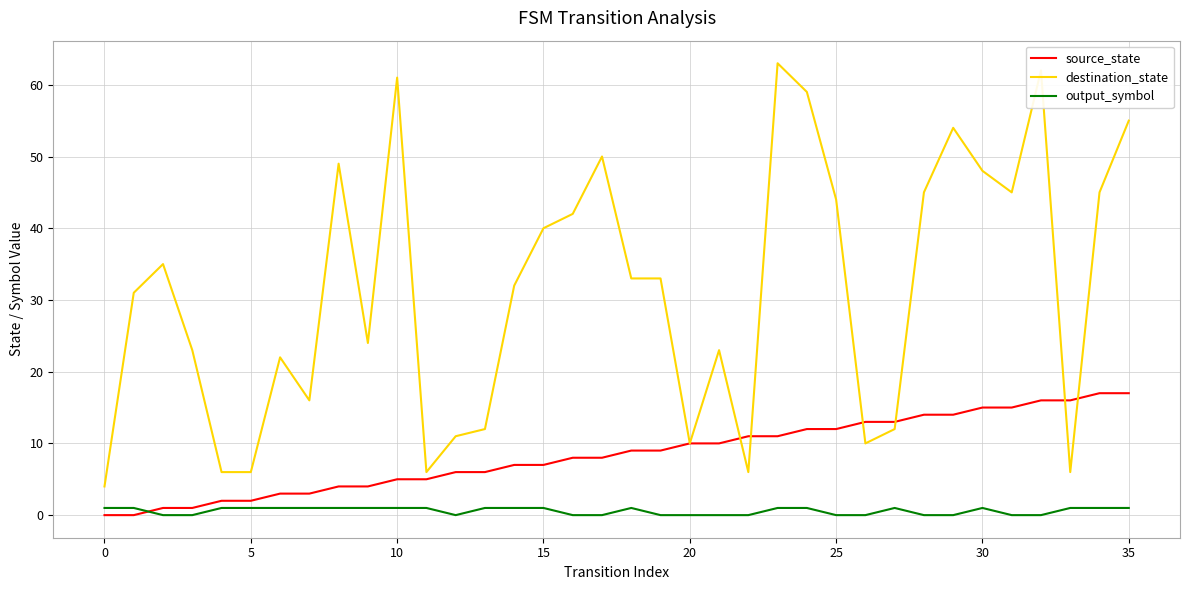

Rank the series by their maximum value, from lowest to highest.

output_symbol, source_state, destination_state